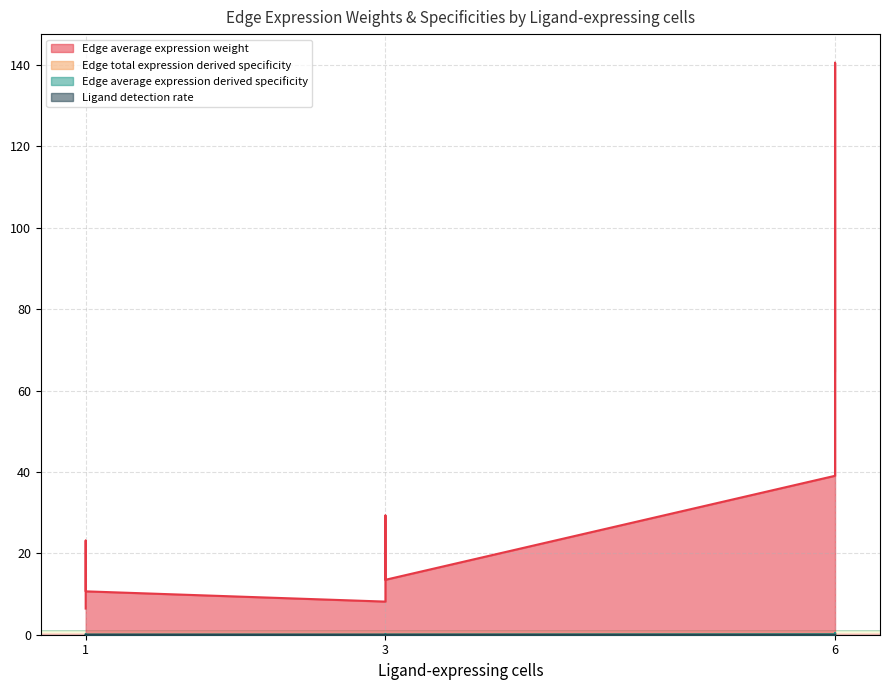

Rank the series by their maximum value, from highest to lowest.

Edge average expression weight, Edge average expression derived specificity, Edge total expression derived specificity, Ligand detection rate